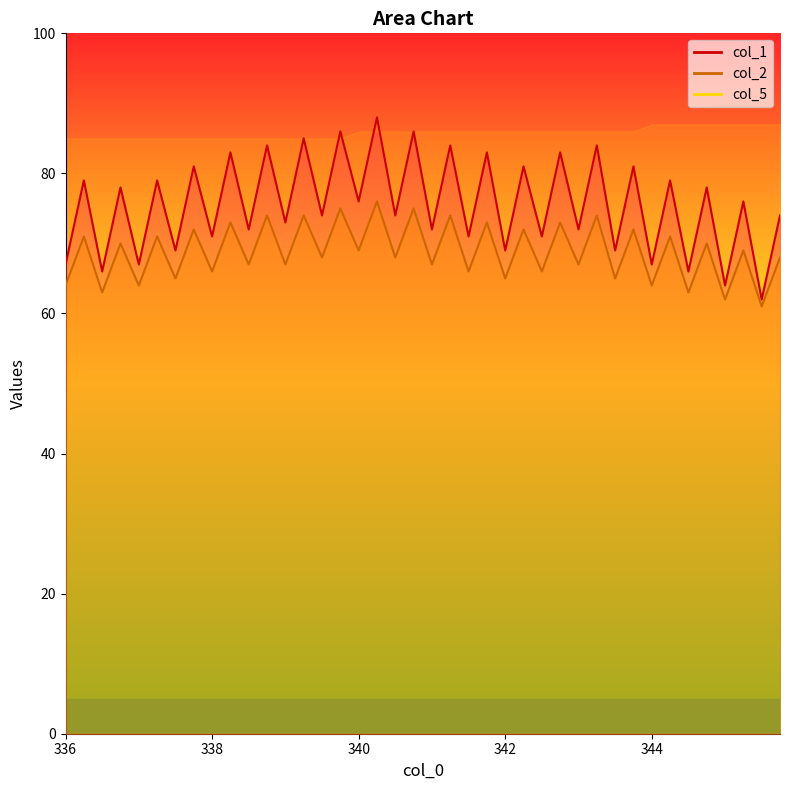

In col_2, how many points are higher than both neighbors (excluding endpoints)?

19